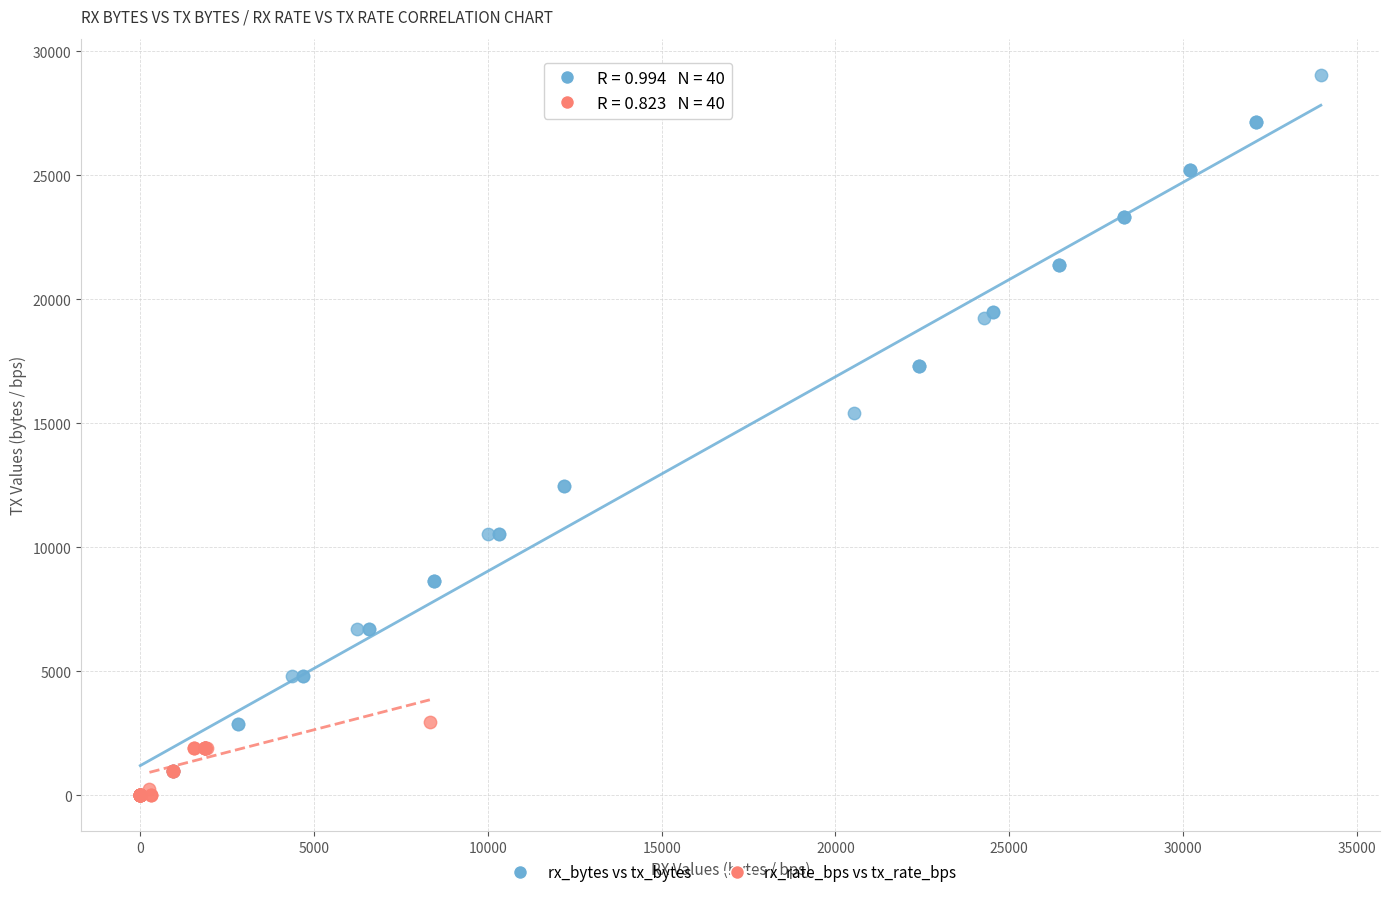

What are all the series names shown in the legend?

rx_bytes vs tx_bytes, rx_rate_bps vs tx_rate_bps